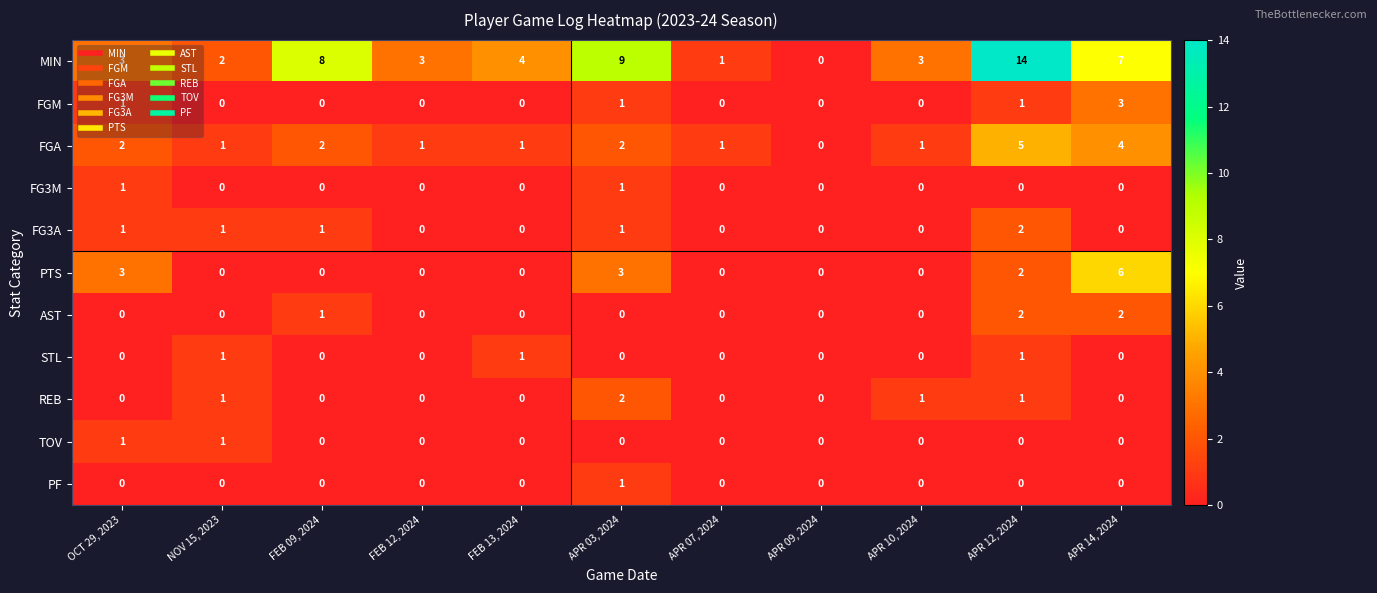

Is it true that FGA equals 1 at NOV 15, 2023?

True